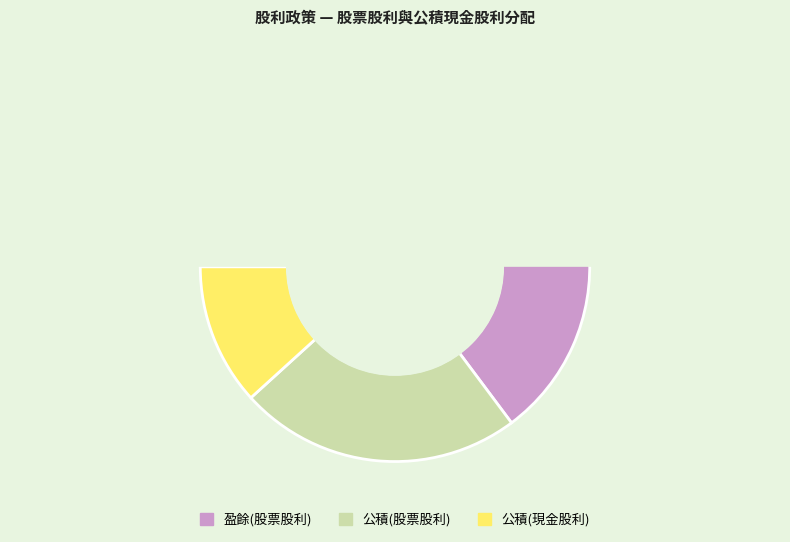

Is there any slice that represents more than half of the pie?

Yes